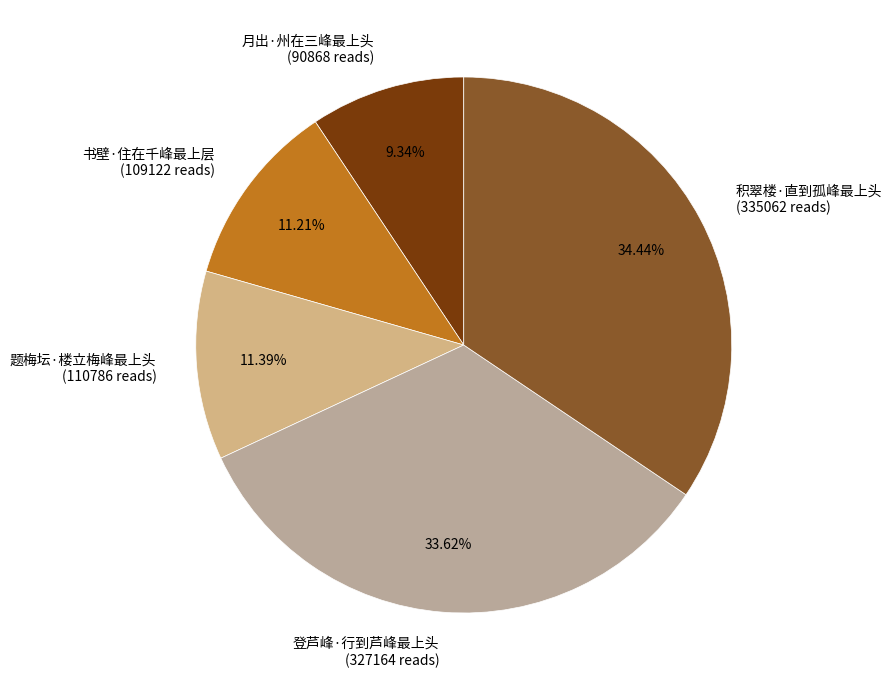

What portion of the pie excludes 月出·州在三峰最上头?

90.7%